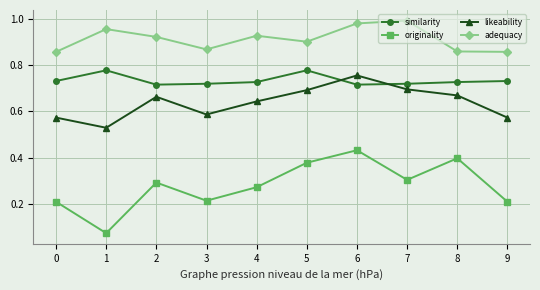

What is the sum of all likeability values?

6.4